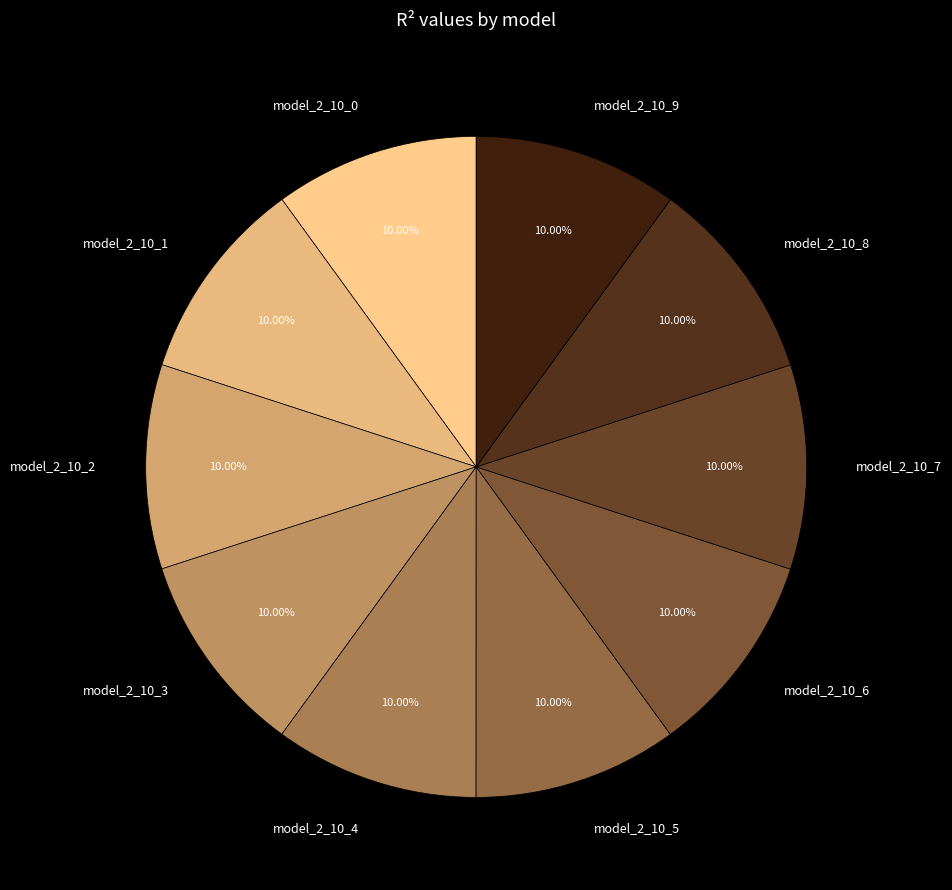

True or false: model_2_10_9 accounts for 1% of the total.

False